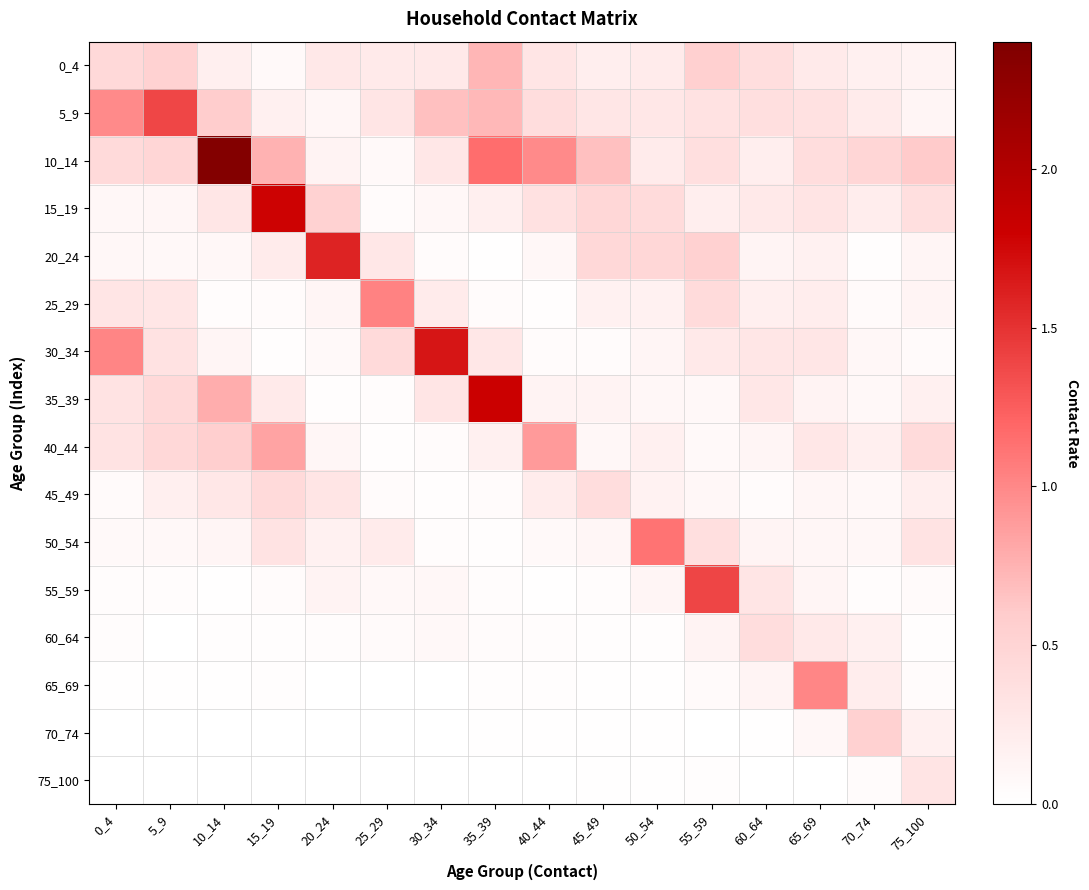

At how many categories does at least one series exceed 2?

1